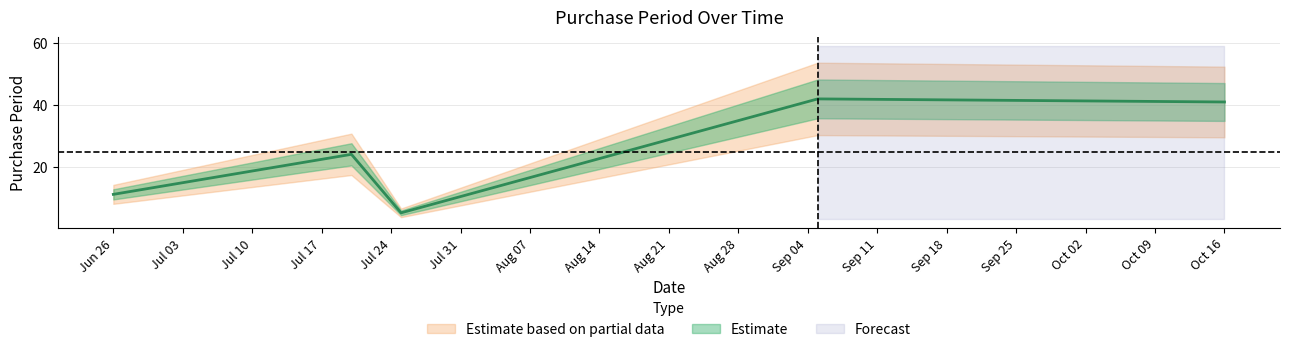

How many lines are shown in the chart?

1